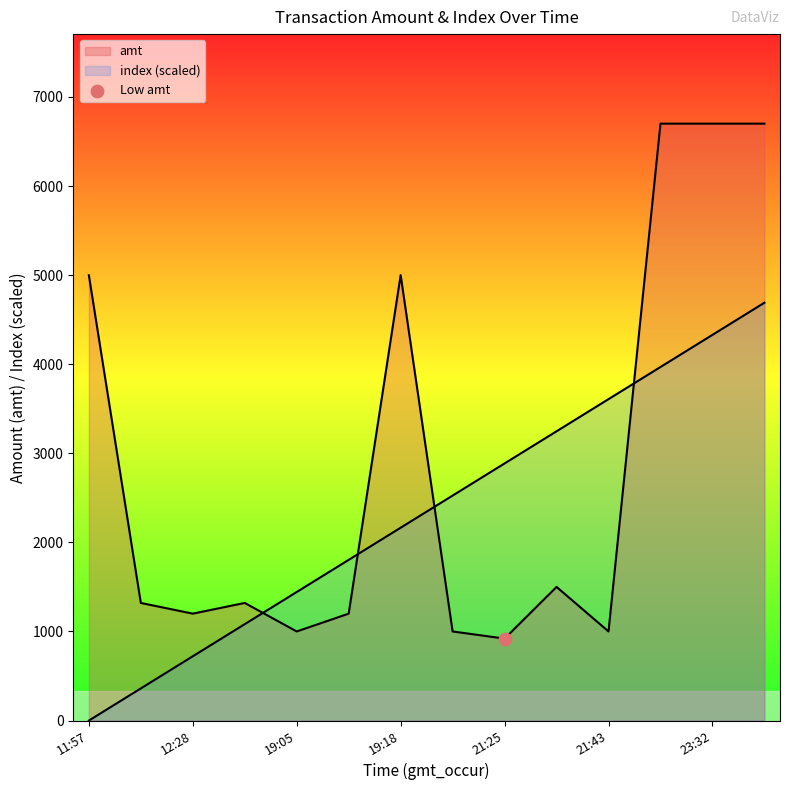

Which series has the largest Y range (max minus min)?

amt